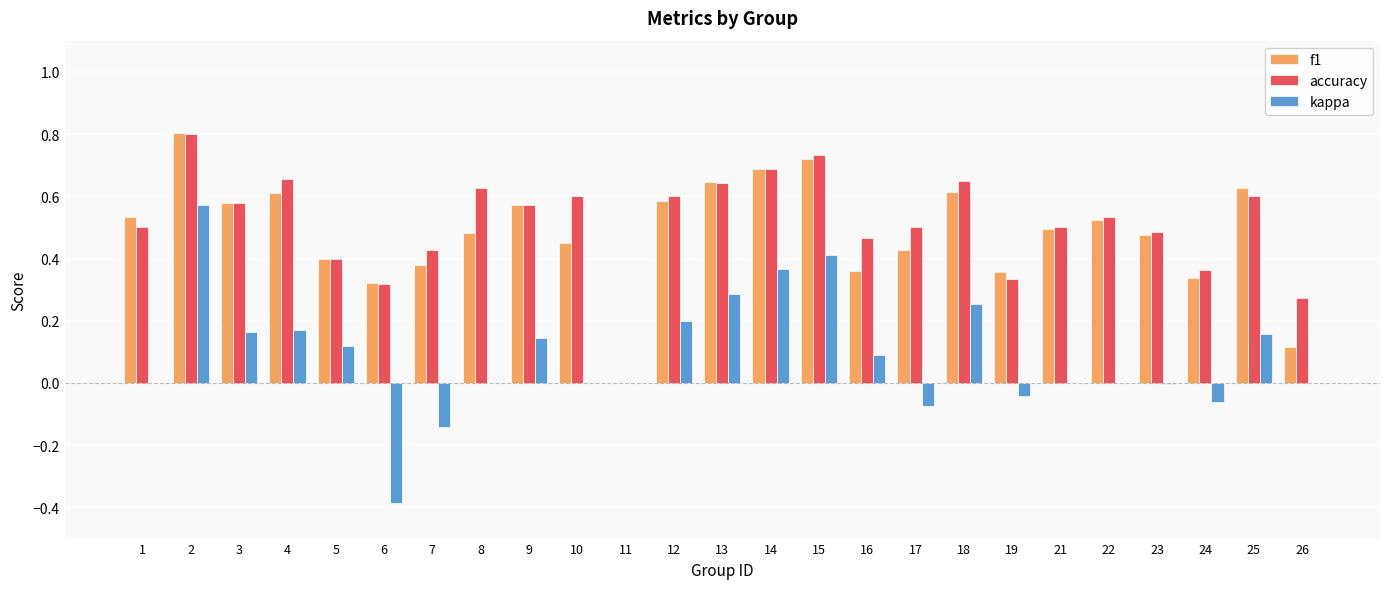

Which series changed the most between 10 and 19?

accuracy